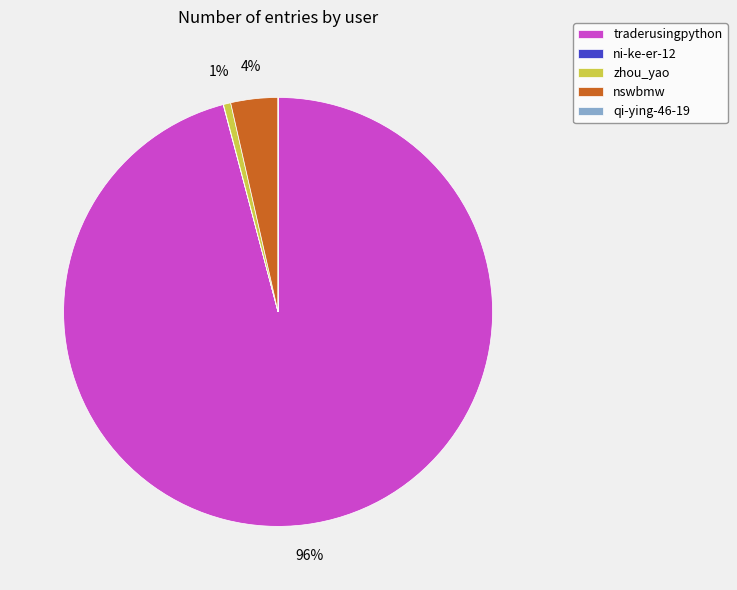

To the nearest percent, what is the average slice percentage?

20%